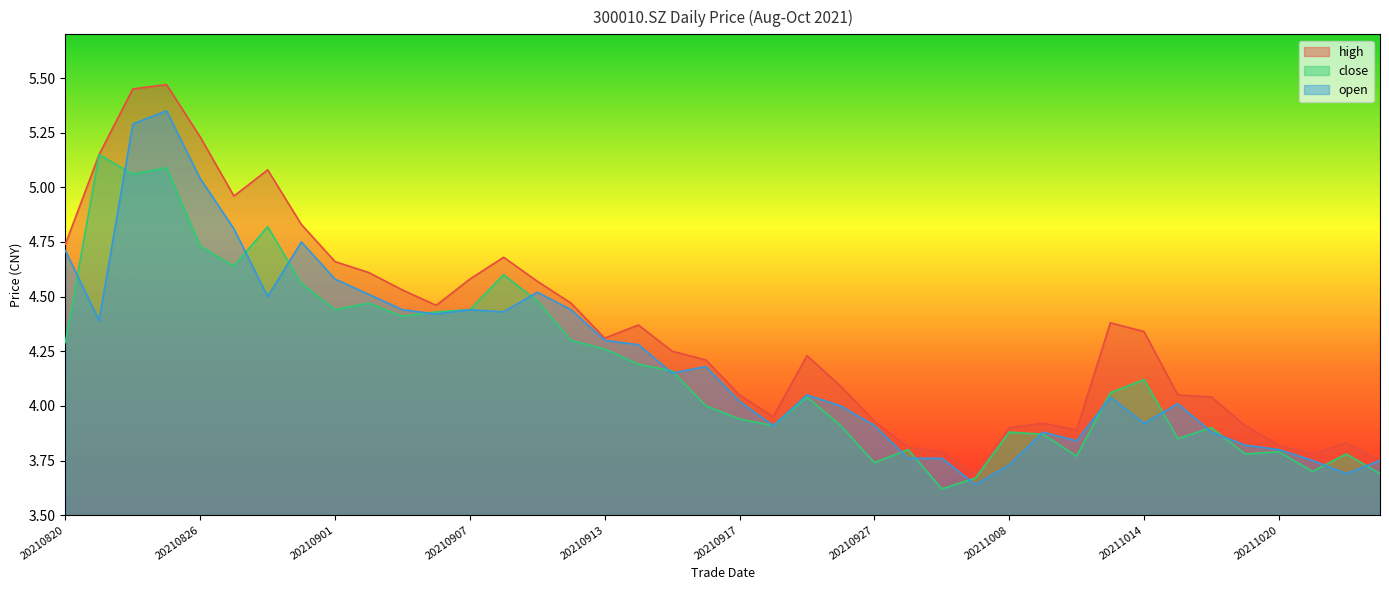

True or false: high has a value of 5.8 at 20210923.

False